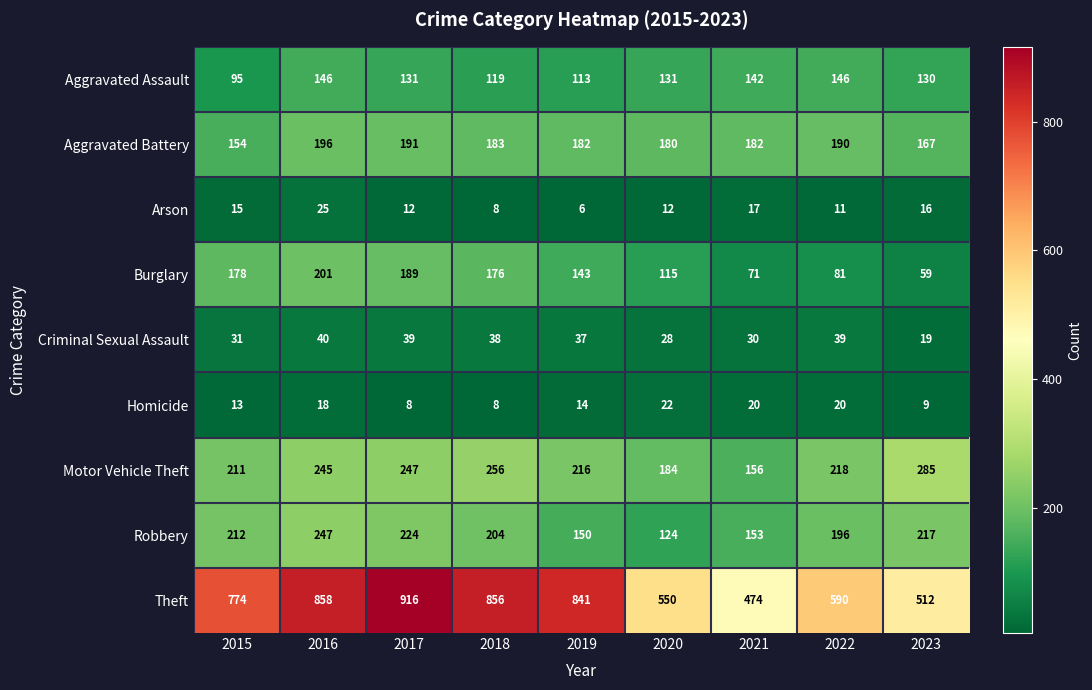

Which series has the largest total across all categories?

Theft